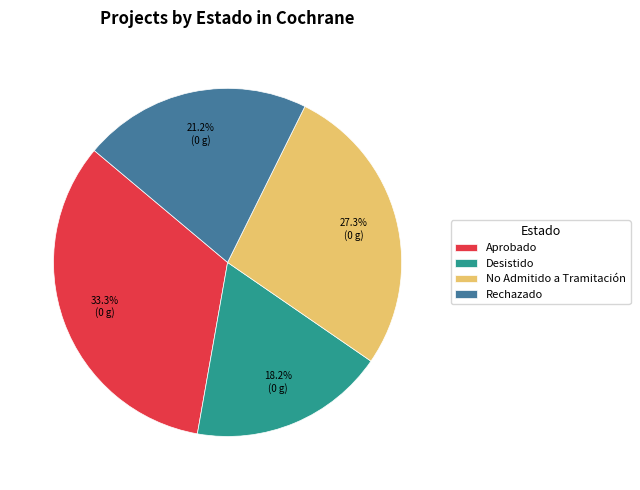

Is Desistido the majority of the pie?

No